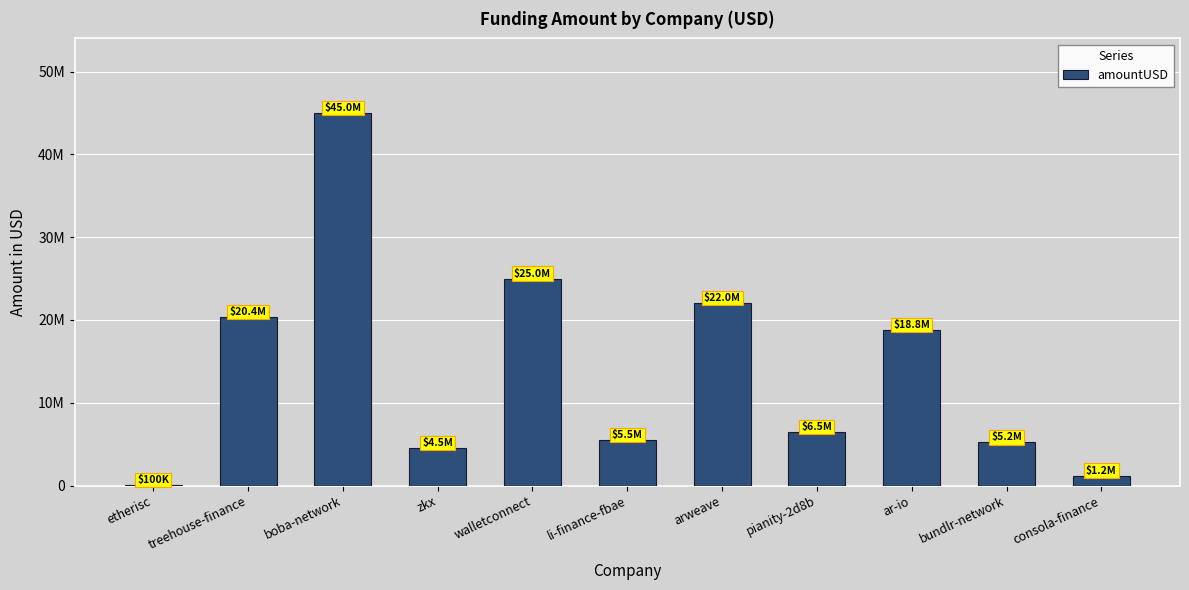

What is the difference between the values at consola-finance and ar-io?

17590000